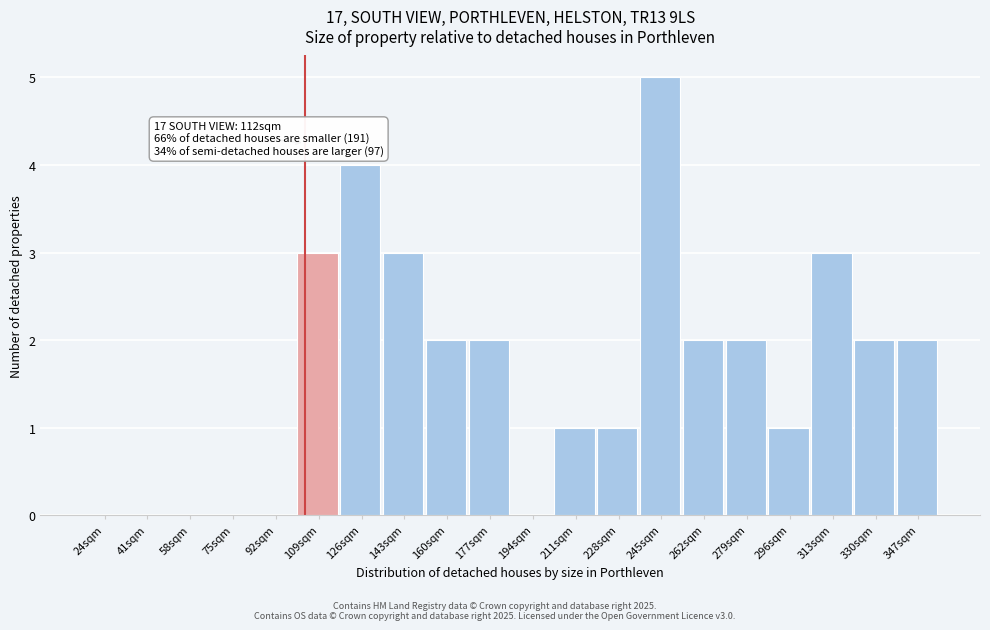

Reading left to right, what are all the values shown in this chart?

24sqm=0	41sqm=0	58sqm=0	75sqm=0	92sqm=0	109sqm=3	126sqm=4	143sqm=3	160sqm=2	177sqm=2	194sqm=0	211sqm=1	228sqm=1	245sqm=5	262sqm=2	279sqm=2	296sqm=1	313sqm=3	330sqm=2	347sqm=2